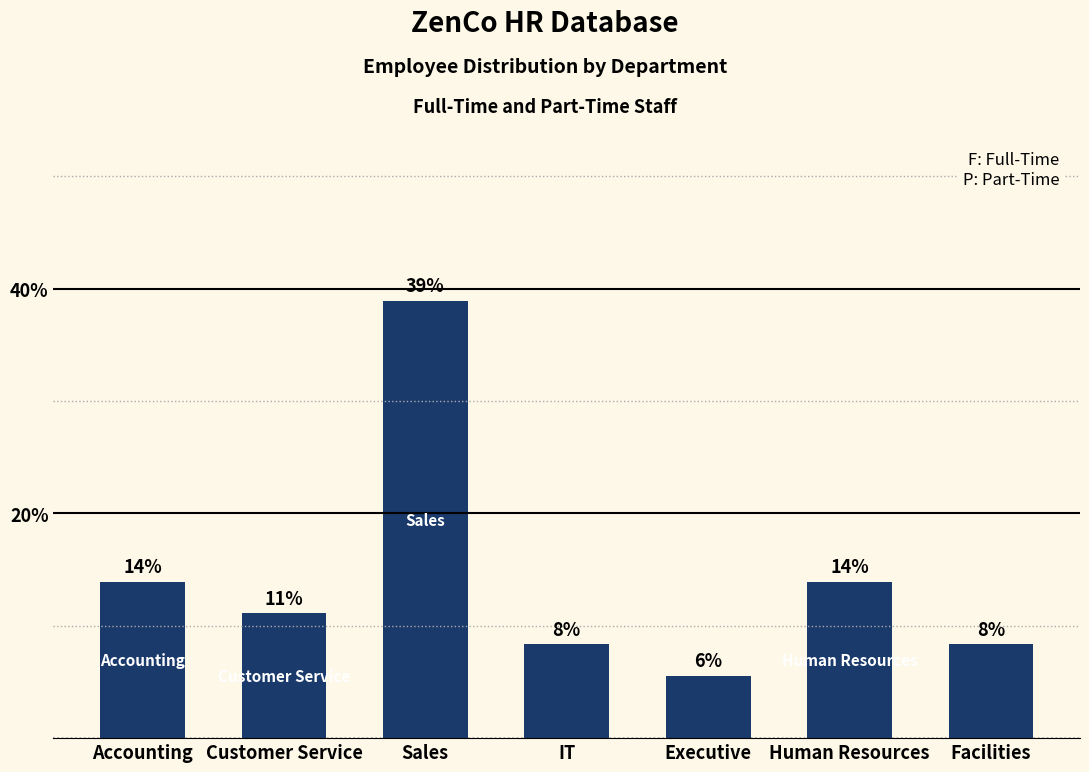

Does the chart contain any negative values?

No